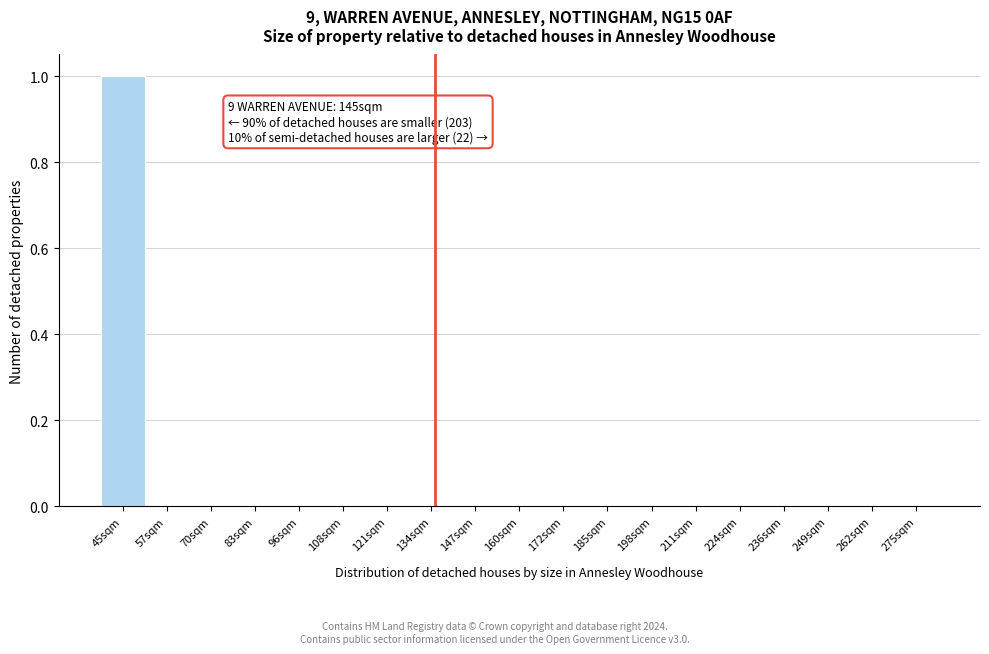

Reading left to right, transcribe all the data shown in this chart.

45sqm=1	57sqm=0	70sqm=0	83sqm=0	96sqm=0	108sqm=0	121sqm=0	134sqm=0	147sqm=0	160sqm=0	172sqm=0	185sqm=0	198sqm=0	211sqm=0	224sqm=0	236sqm=0	249sqm=0	262sqm=0	275sqm=0